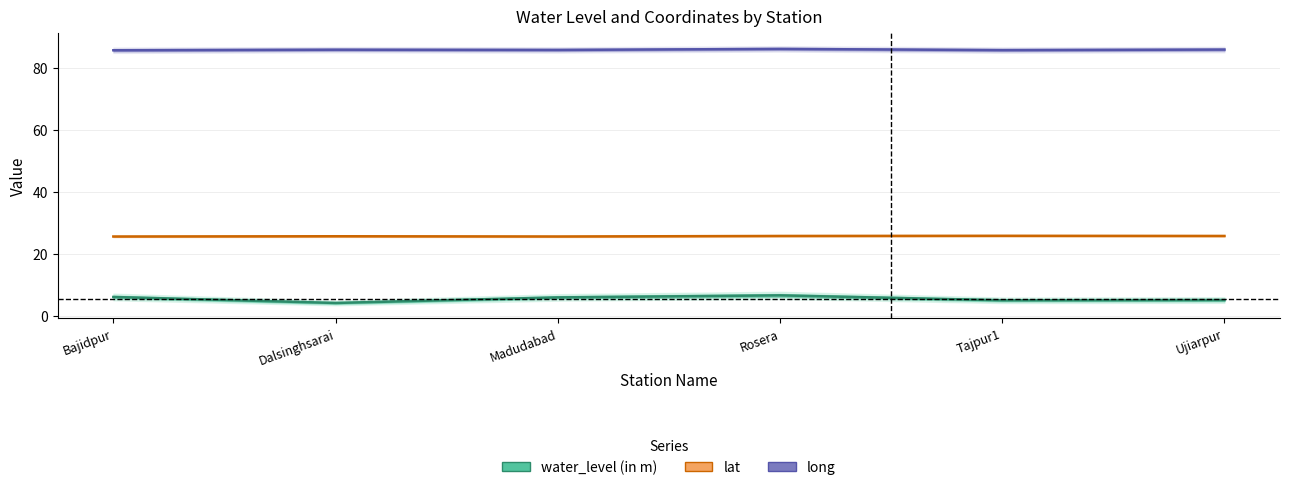

What is the difference between the highest and lowest values at Rosera?

79.4